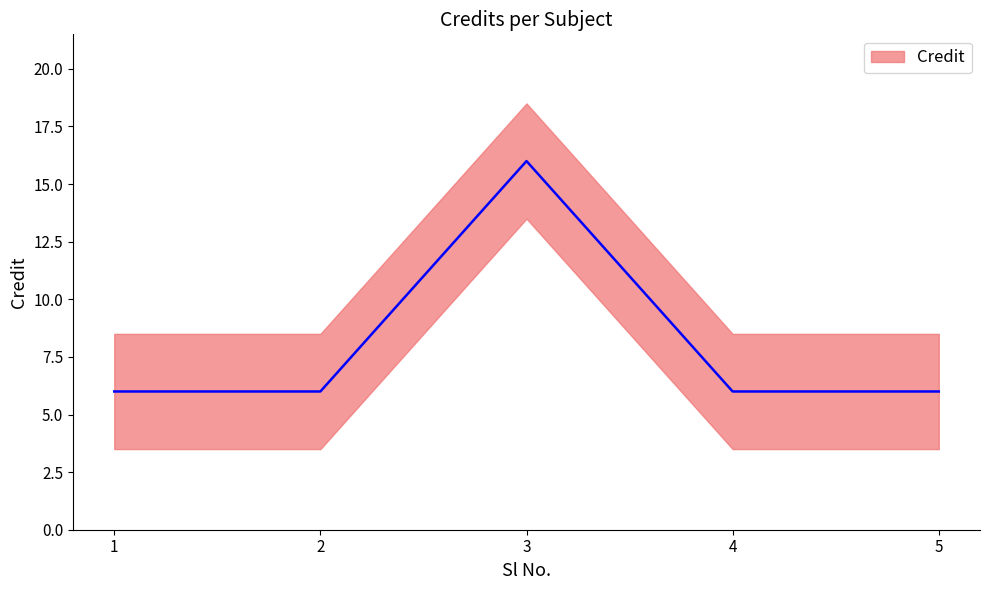

What is the difference between the maximum and second lowest values?

10